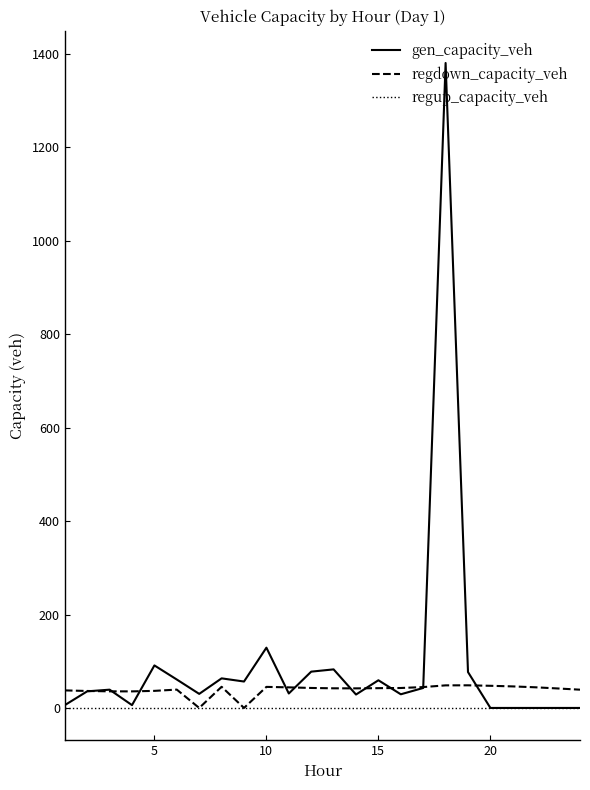

Which series has the largest range (max minus min)?

gen_capacity_veh